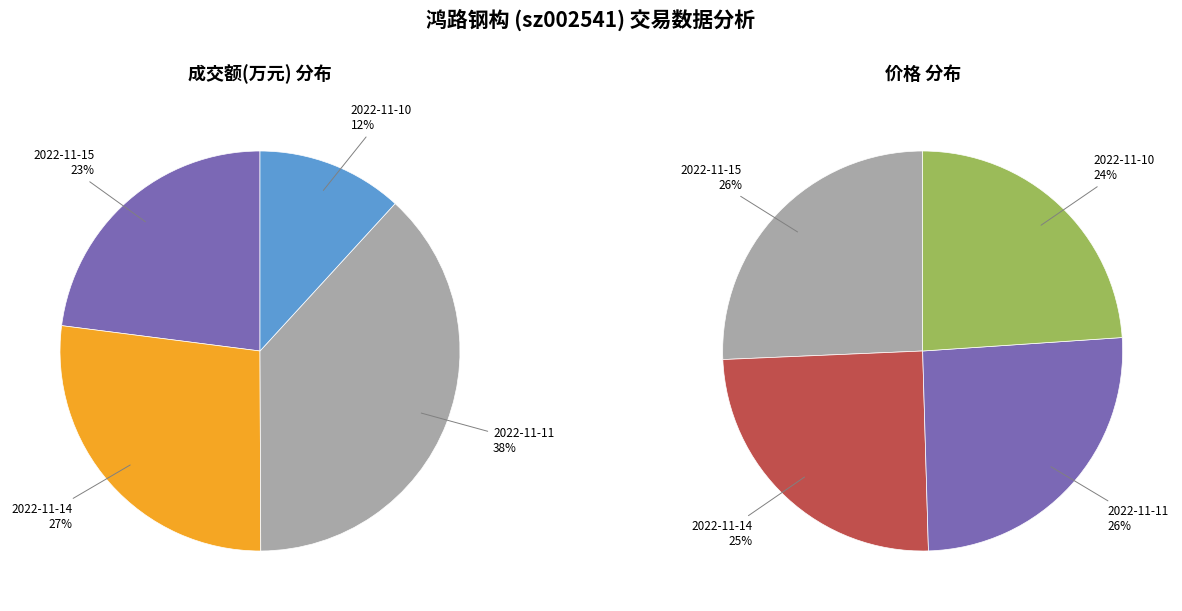

Is the sum of 2022-11-11 and 2022-11-15 greater than half?

Yes